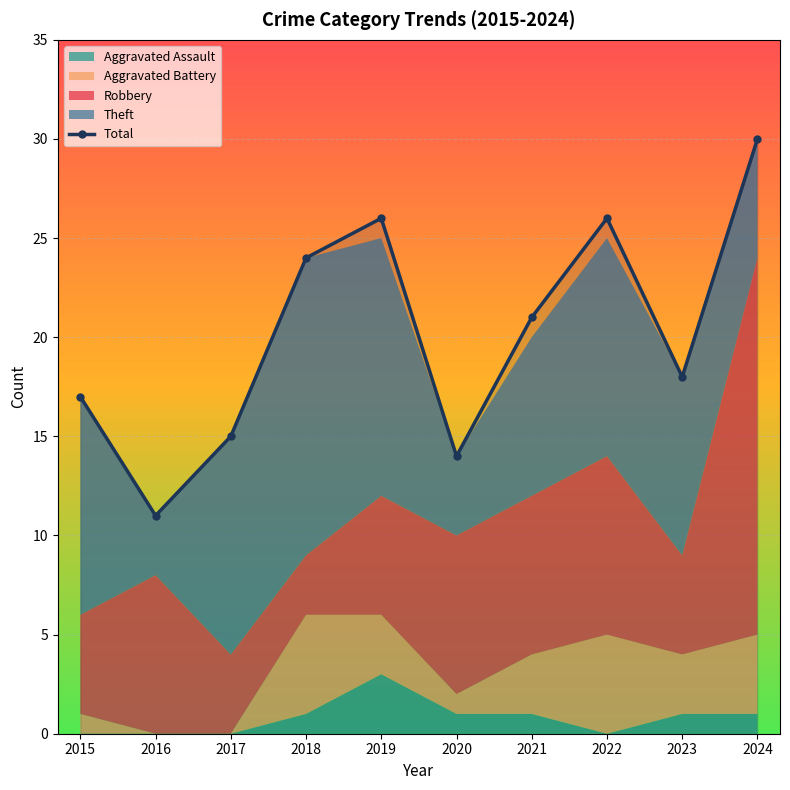

What is the value of the 1st point from the left?

17